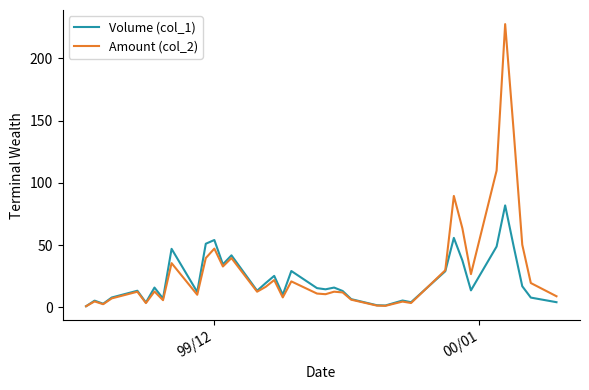

What is the maximum value for Amount (col_2)?

227.6